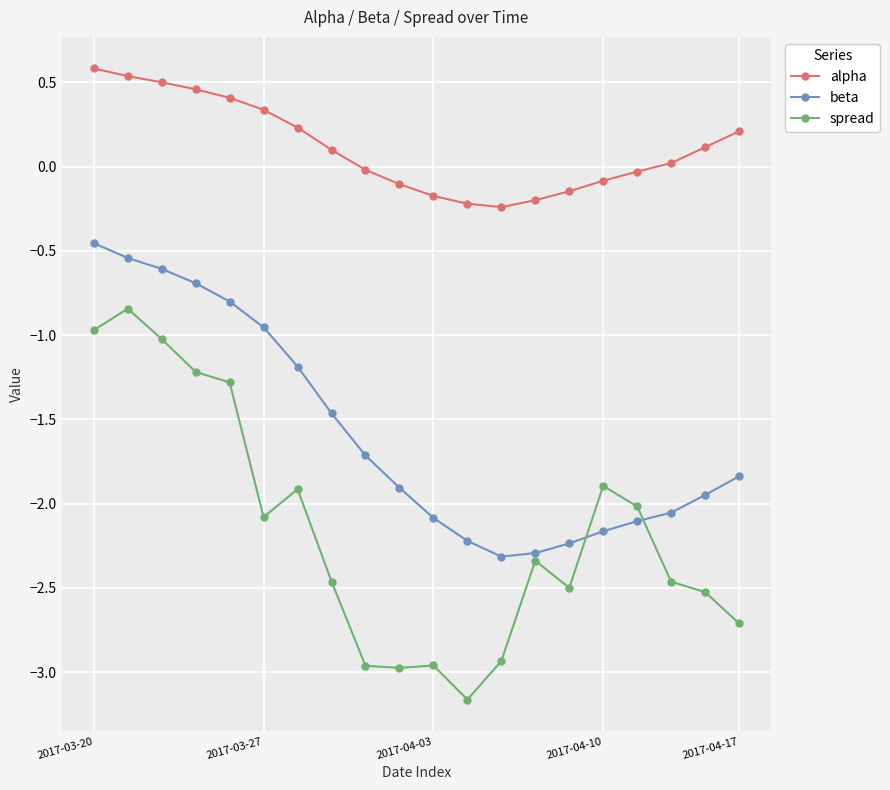

How many interior local valleys does the beta series have?

1